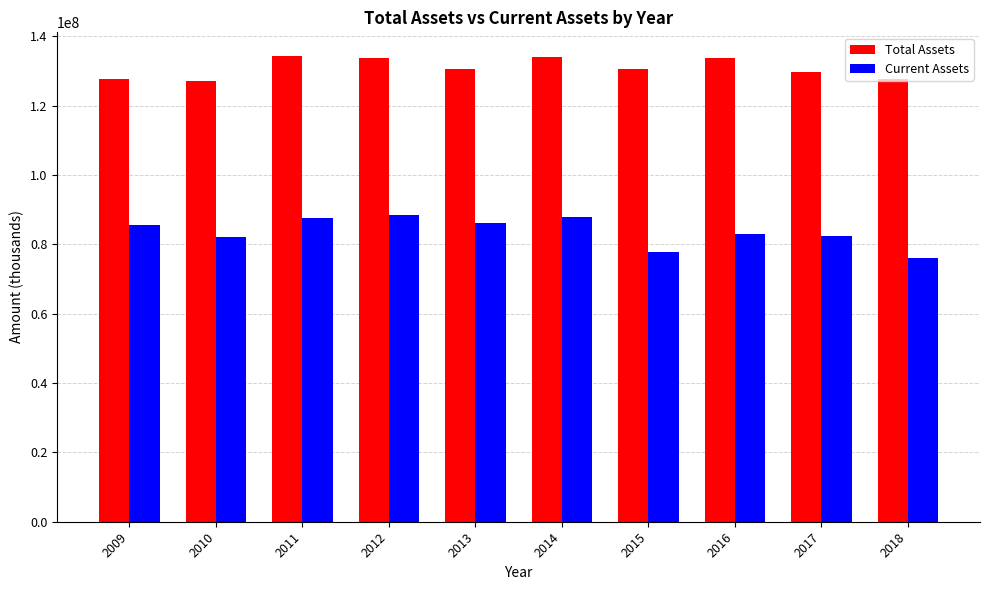

The Total Assets series shows 190504272 at 2012. True or false?

False